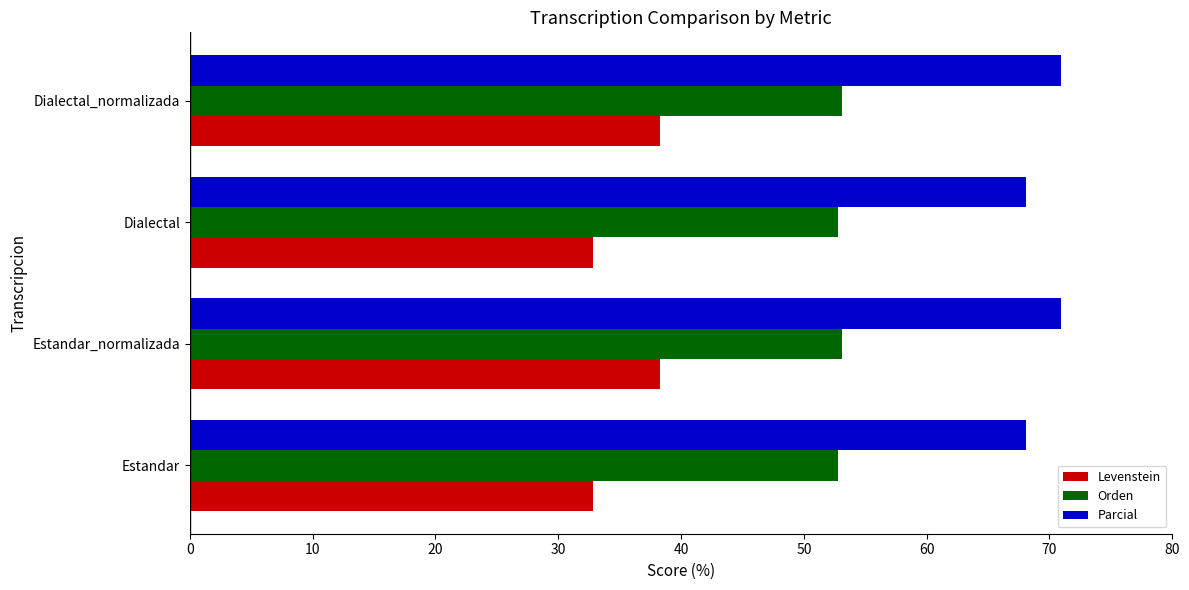

How many distinct data groups are displayed?

3